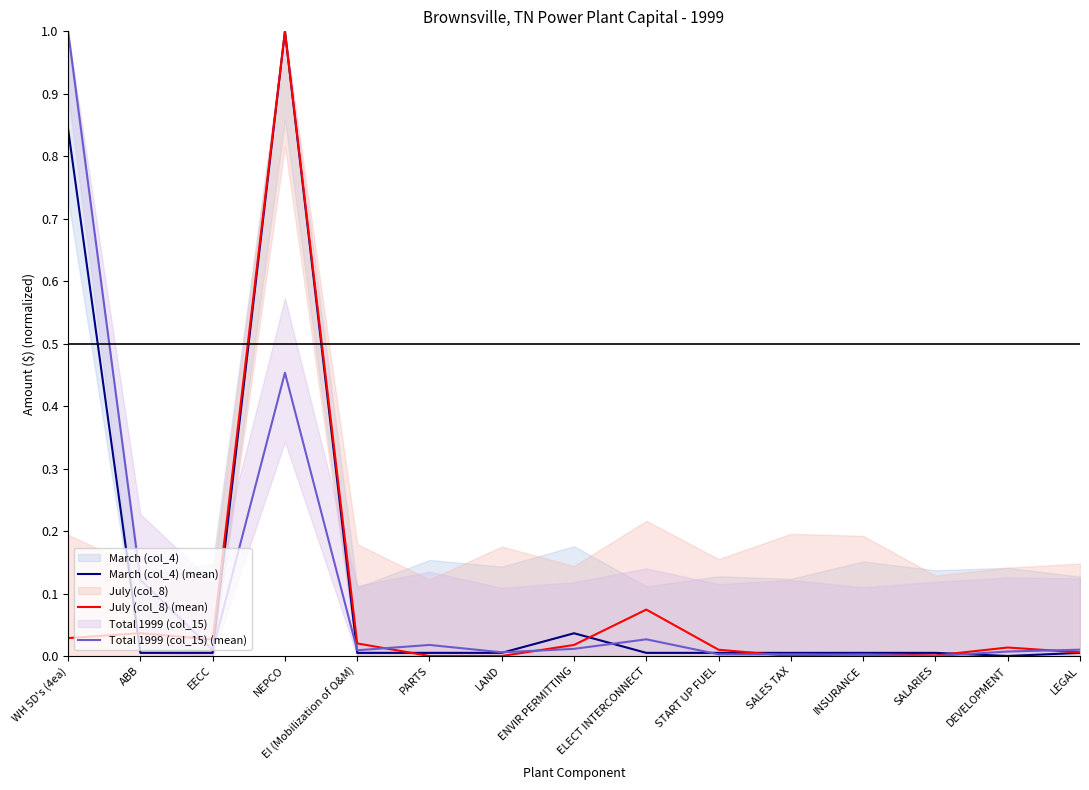

At which label is March (col_4) (mean) closest to 0?

DEVELOPMENT